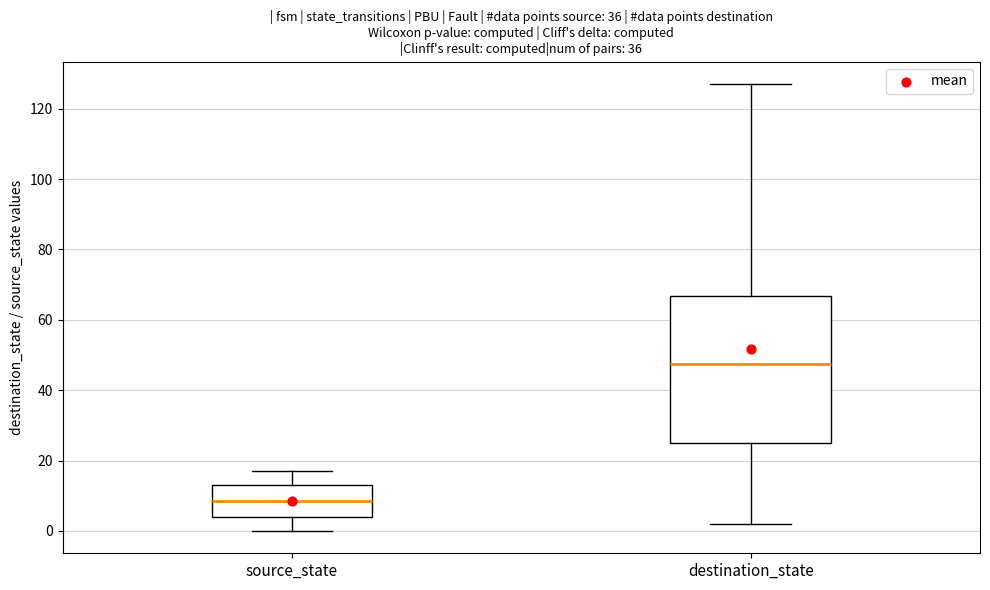

Reading left to right, transcribe this box plot: for each box, give where its median line is, the range the box spans, and where its two whiskers end, as read against the y-axis. The values are not printed on the chart, so give them approximately, as read against the axis.

source_state: median 8, box 4 to 14, whiskers 0 to 18
destination_state: median 48, box 26 to 66, whiskers 2 to 128